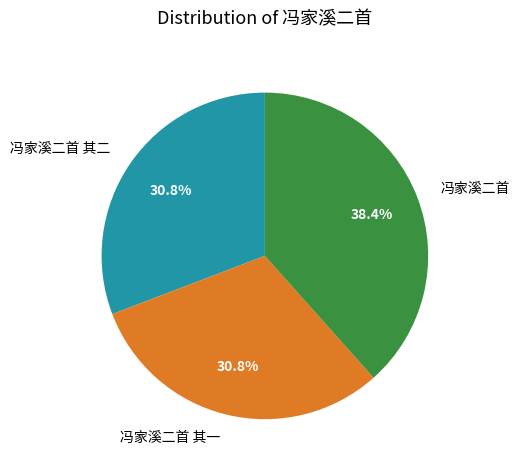

The 冯家溪二首 slice represents 48% of the pie. True or false?

False